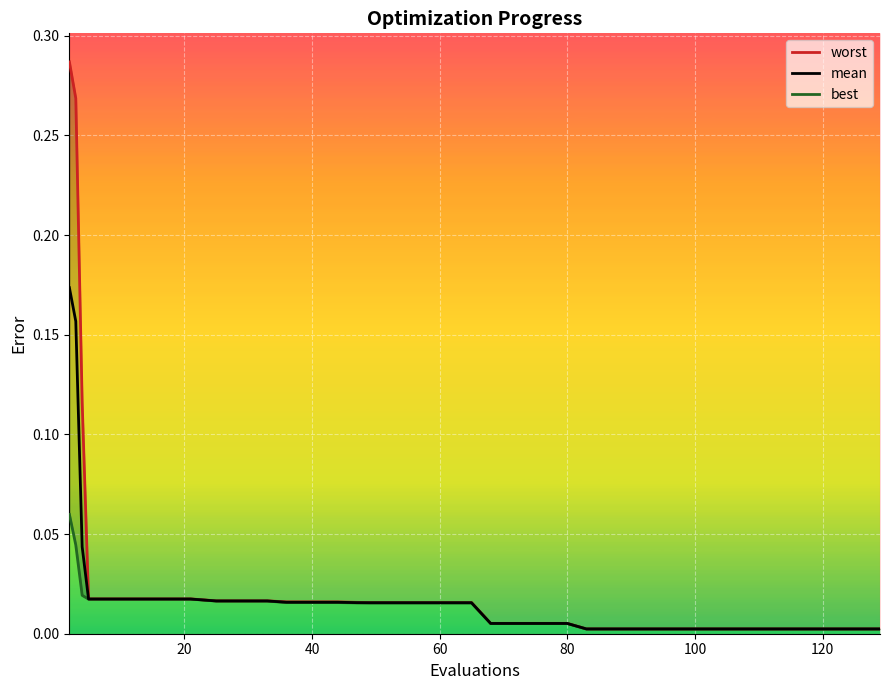

List the series in order of their overall mean, highest first.

worst, mean, best